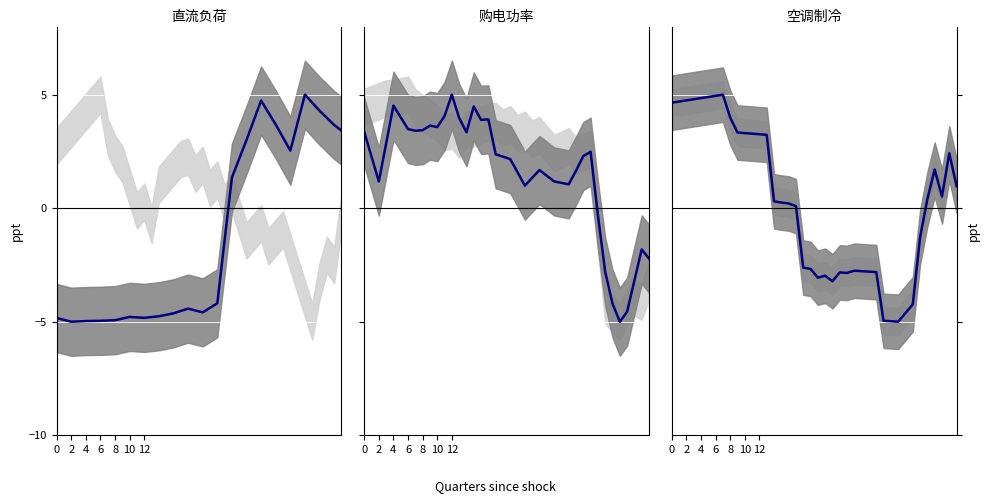

Between 2 and 22, which is larger?

2